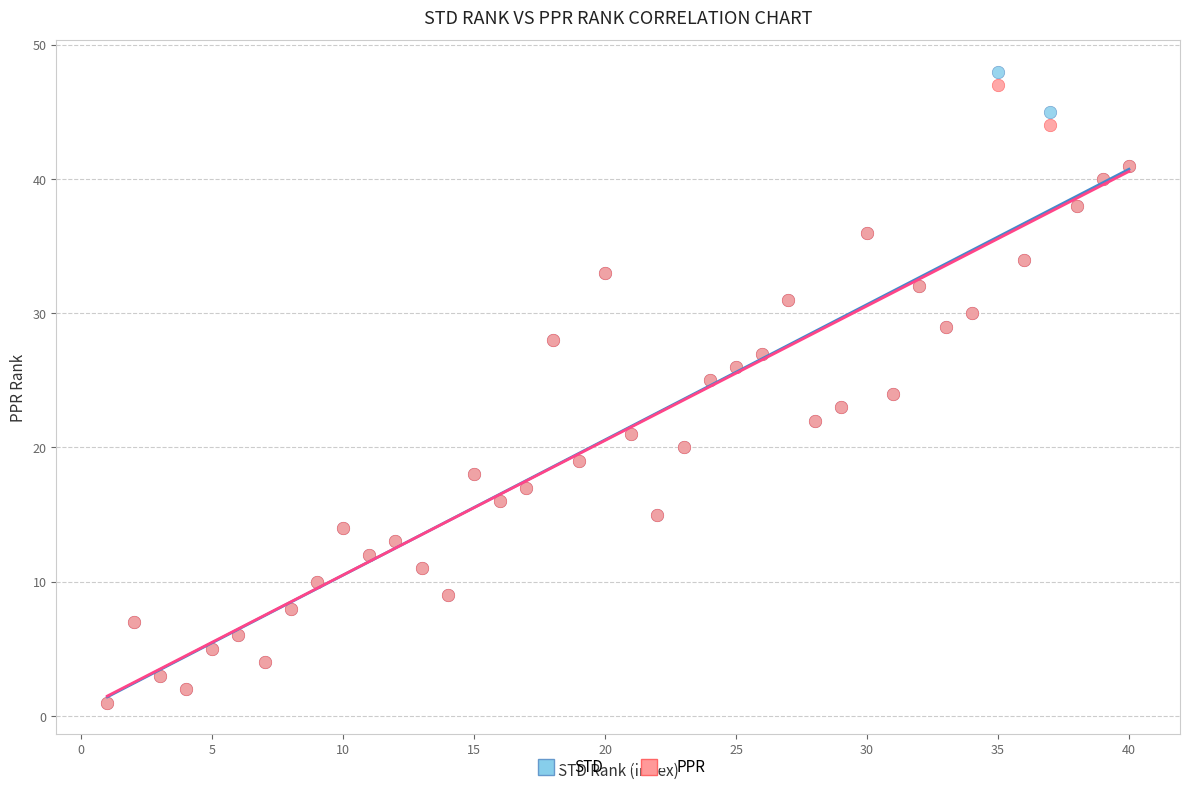

What are all the series names shown in the legend?

STD, PPR